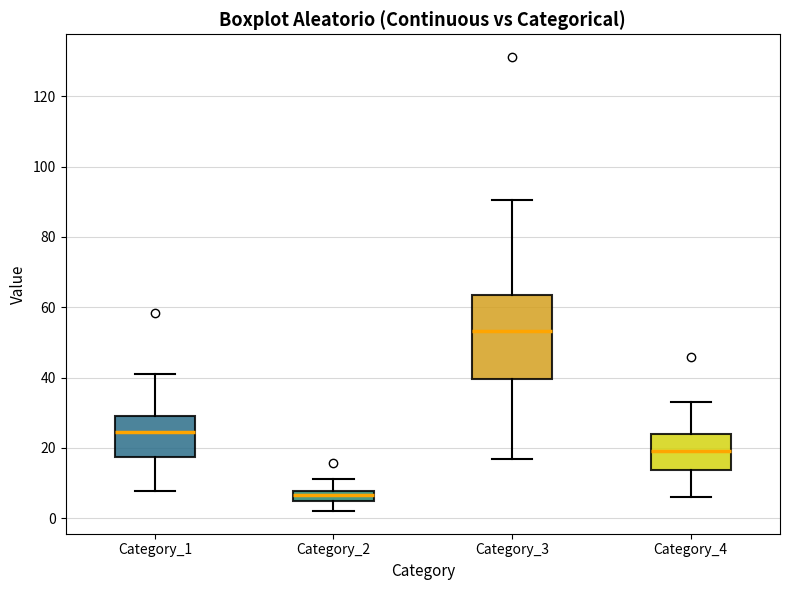

Which box is the tallest, from its lower edge to its upper edge?

Category_3